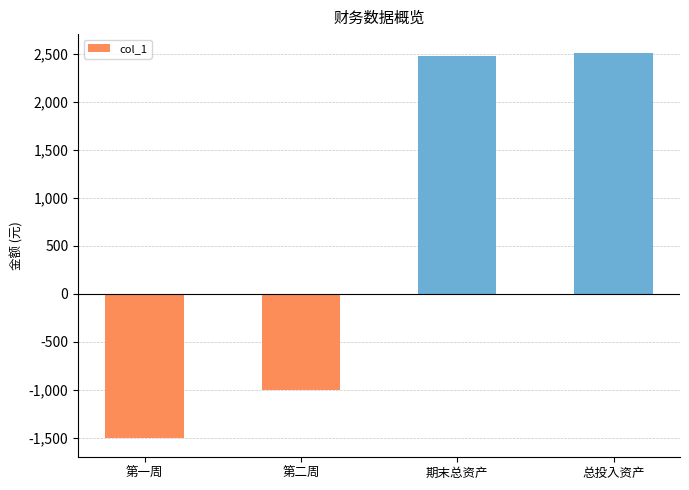

Which label corresponds to the smallest value in the chart?

第一周